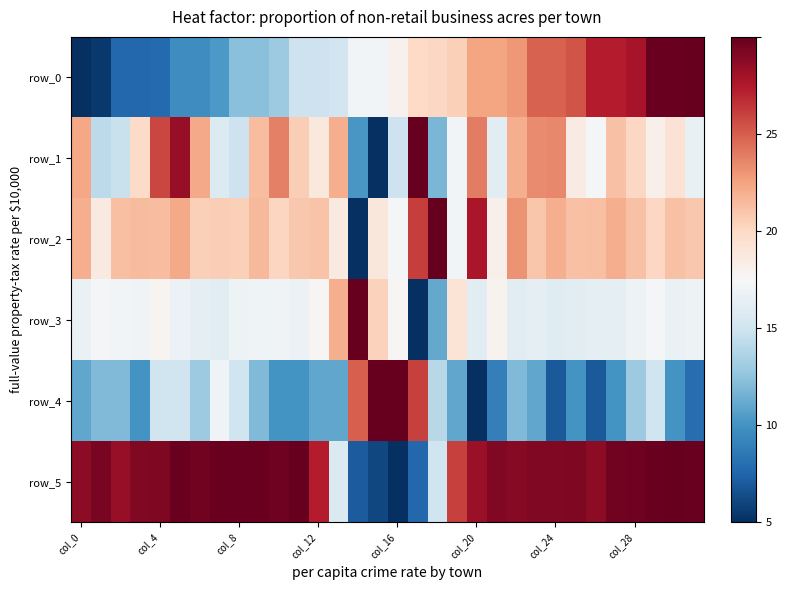

At which label does row_1 reach its minimum?

15